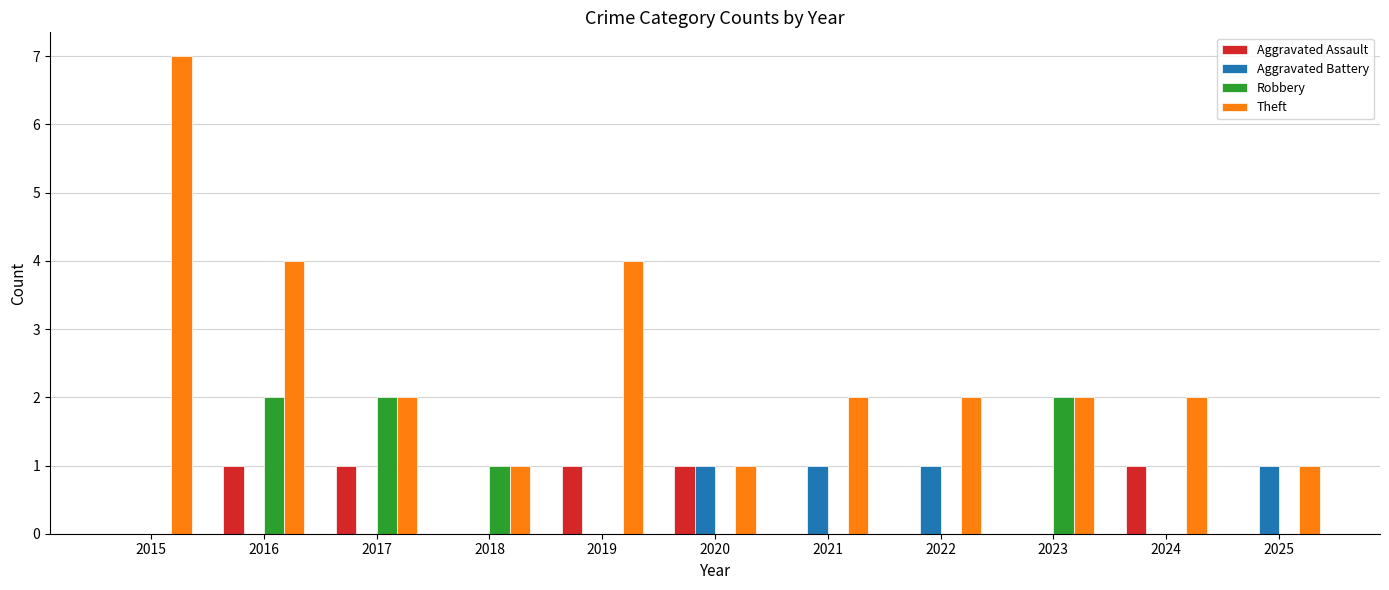

Which series changed the most between 2015 and 2022?

Theft